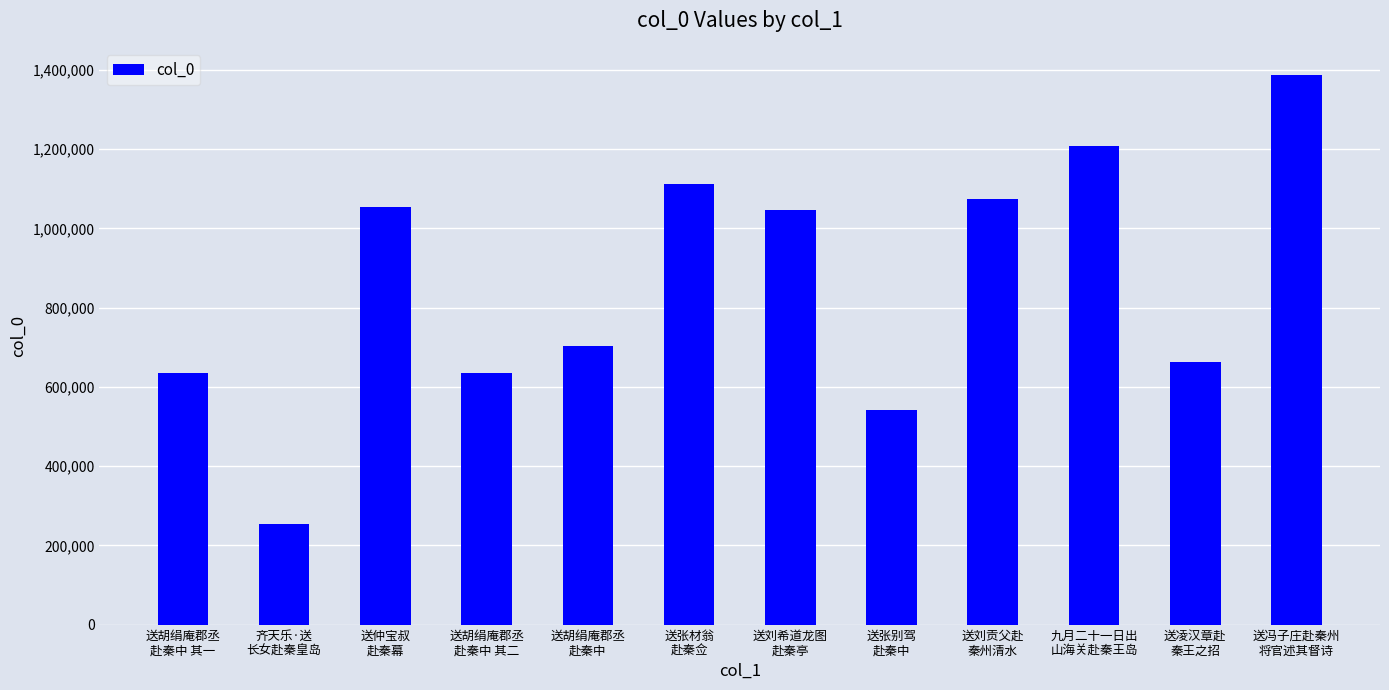

What is the minimum value shown in the chart?

252907